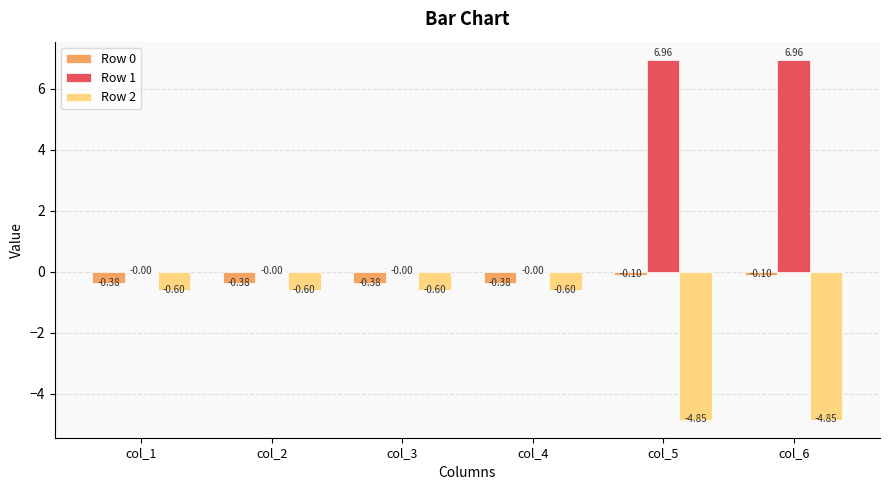

Which series has the largest total across all categories?

Row 1